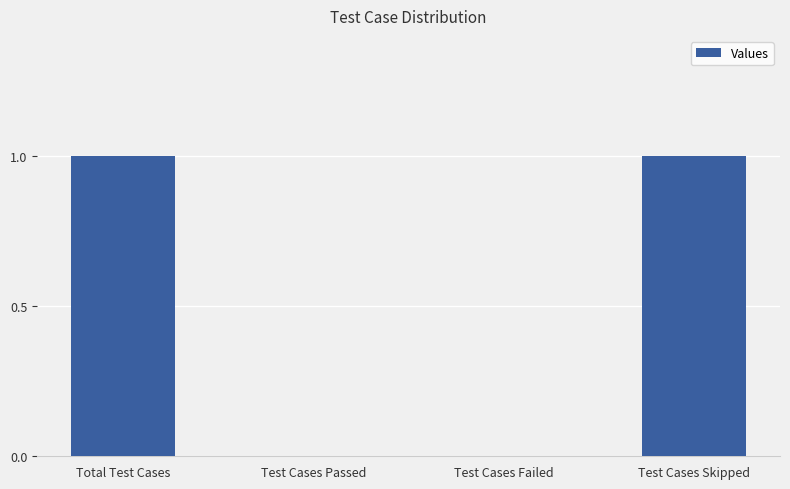

What is the sum of all values?

2